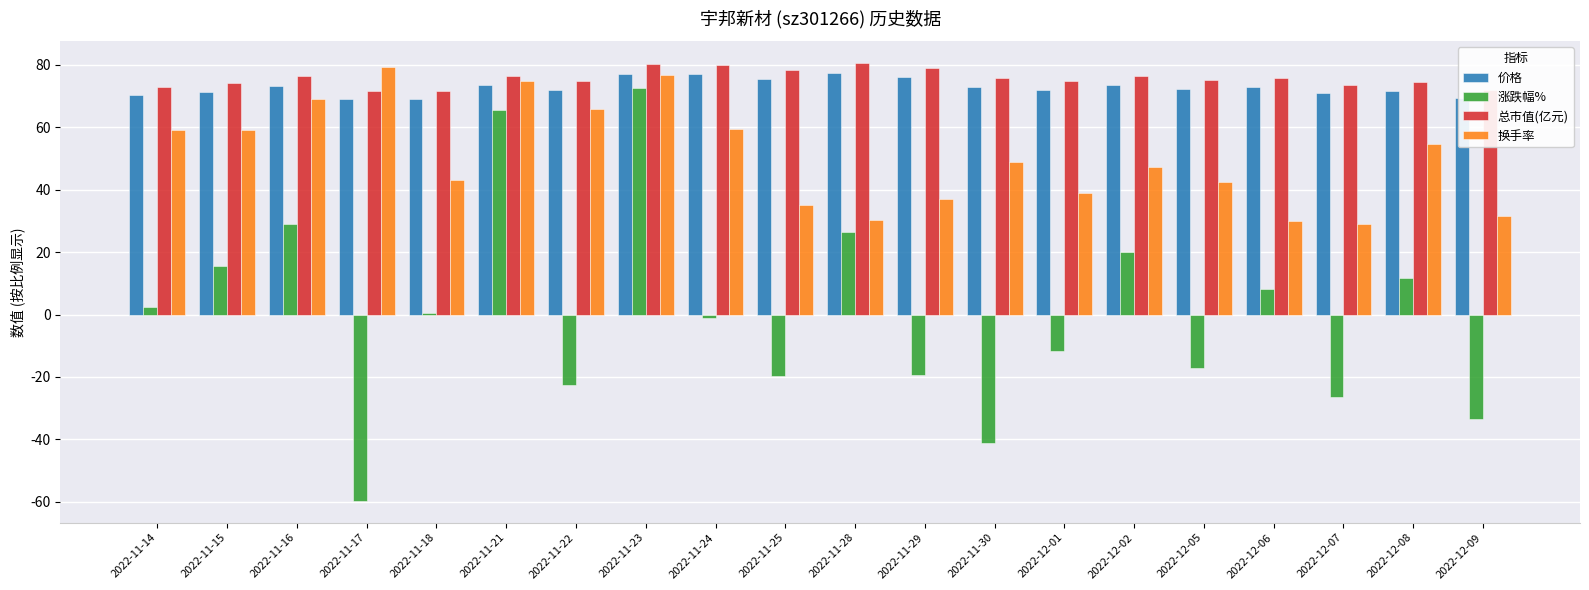

Is the value of 涨跌幅% at 2022-12-09 greater than the value of 换手率 at 2022-11-25?

No